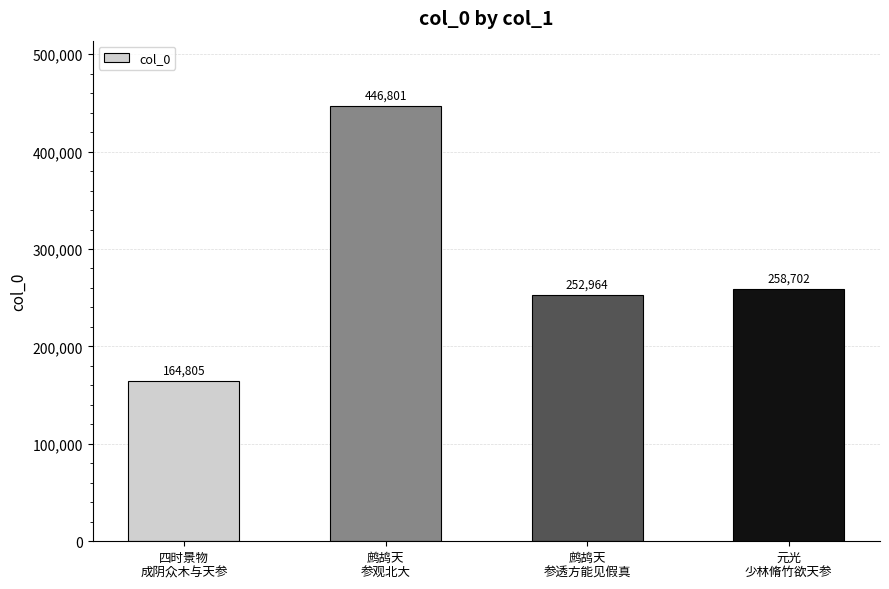

What is the average value?

280818